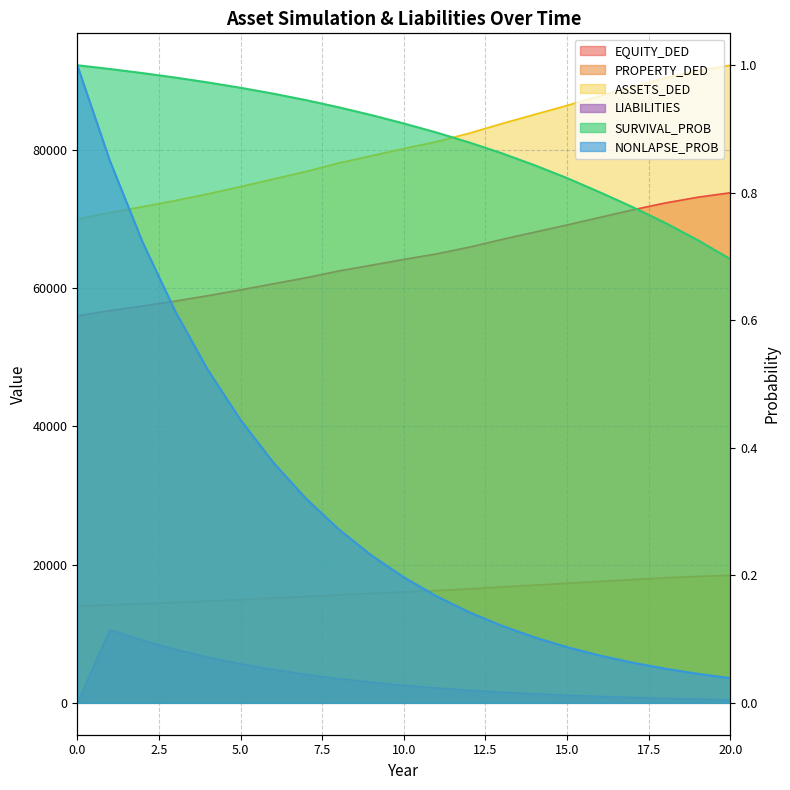

Reading left to right, extract all data points from this chart.

EQUITY_DED: 0=56000.0	1=56764.3	2=57439.1	3=58148.9	4=58926.6	5=59762.6	6=60643.2	7=61516.0	8=62496.5	9=63326.8	10=64173.2	11=64970.6	12=65945.7	13=67060.2	14=68115.9	15=69165.5	16=70254.3	17=71338.9	18=72337.0	19=73171.7	20=73823.5
PROPERTY_DED: 0=14000.0	1=14191.1	2=14359.8	3=14537.2	4=14731.7	5=14940.6	6=15160.8	7=15379.0	8=15624.1	9=15831.7	10=16043.3	11=16242.6	12=16486.4	13=16765.0	14=17029.0	15=17291.4	16=17563.6	17=17834.7	18=18084.2	19=18292.9	20=18455.9
ASSETS_DED: 0=70000.0	1=70955.4	2=71798.9	3=72686.1	4=73658.3	5=74703.3	6=75804.0	7=76894.9	8=78120.6	9=79158.5	10=80216.4	11=81213.2	12=82432.1	13=83825.2	14=85144.8	15=86456.9	16=87817.9	17=89173.6	18=90421.2	19=91464.6	20=92279.4
SURVIVAL_PROB: 0=1.0	1=1.0	2=1.0	3=1.0	4=1.0	5=1.0	6=1.0	7=0.9	8=0.9	9=0.9	10=0.9	11=0.9	12=0.9	13=0.9	14=0.8	15=0.8	16=0.8	17=0.8	18=0.8	19=0.7	20=0.7
NONLAPSE_PROB: 0=1.0	1=0.8	2=0.7	3=0.6	4=0.5	5=0.4	6=0.4	7=0.3	8=0.3	9=0.2	10=0.2	11=0.2	12=0.1	13=0.1	14=0.1	15=0.1	16=0.1	17=0.1	18=0.1	19=0.0	20=0.0
LIABILITIES: 0=0.0	1=10577.0	2=9038.4	3=7722.6	4=6600.0	5=5640.7	6=4818.8	7=4110.9	8=3507.8	9=2981.9	10=2531.5	11=2144.6	12=1818.0	13=1541.1	14=1301.7	15=1096.5	16=921.2	17=772.1	18=644.3	19=534.0	20=439.1